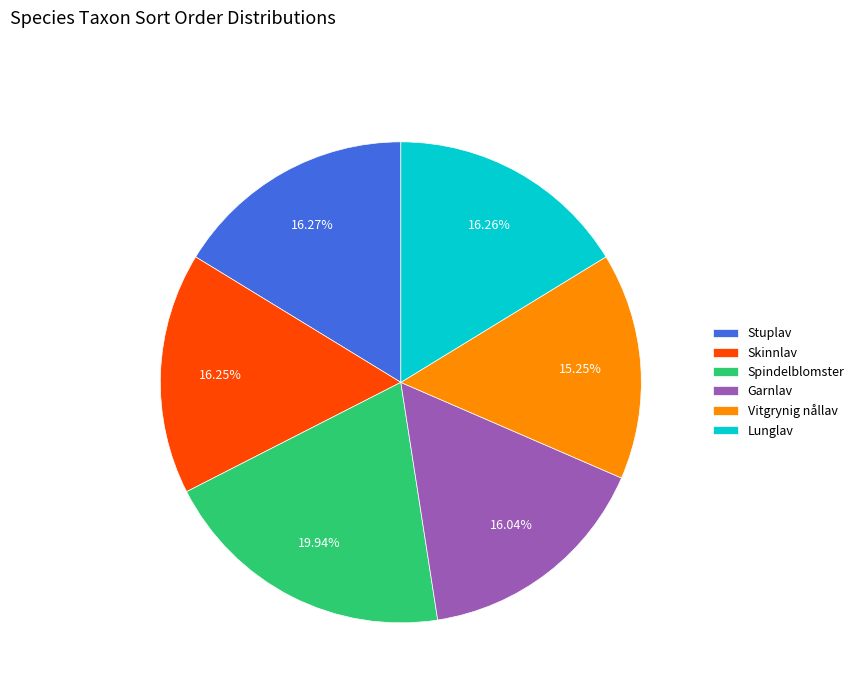

Is Vitgrynig nållav the majority of the pie?

No